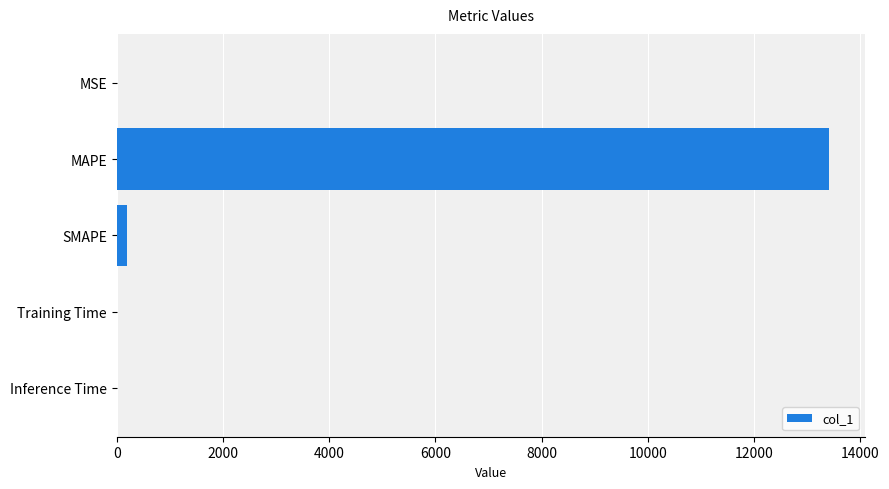

How many data points does each series have?

5